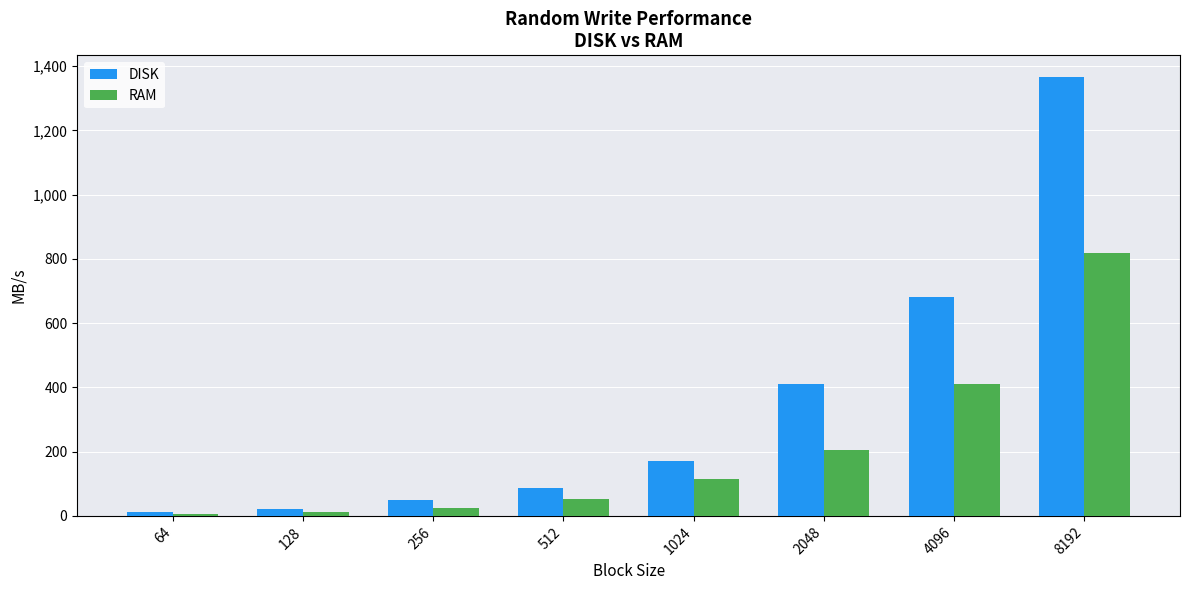

What is the highest value of the DISK series?

1365.3